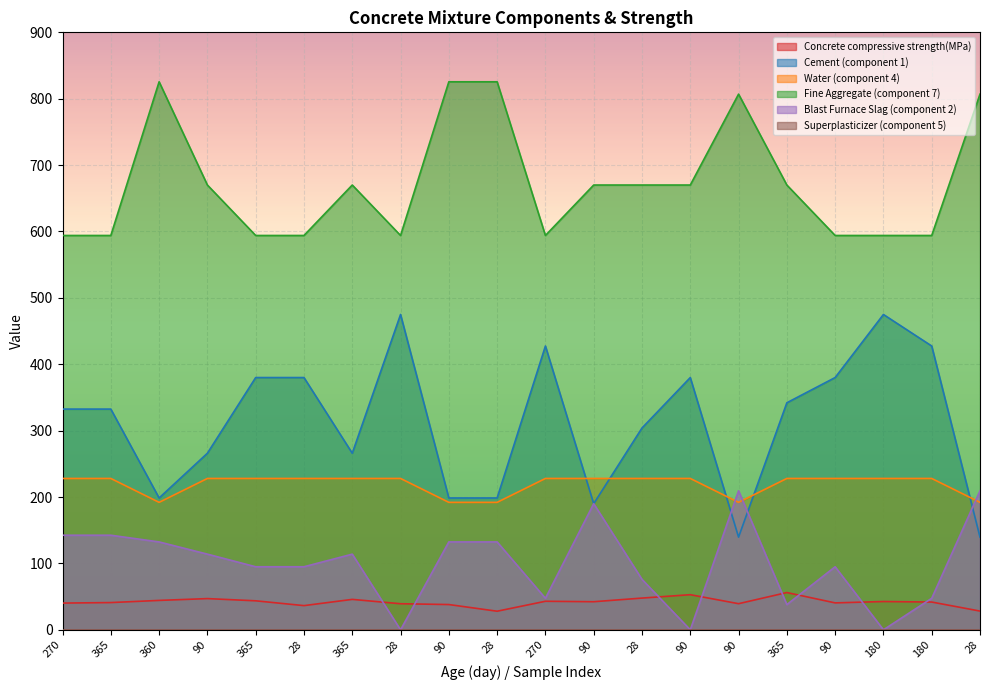

What is the spread (max minus min) of values at 365?

553.0